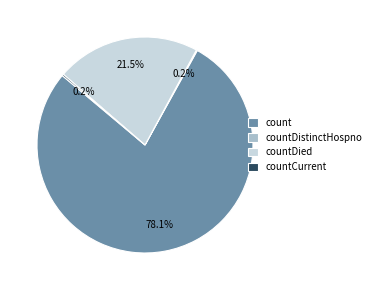

Is countDied the majority of the pie?

No